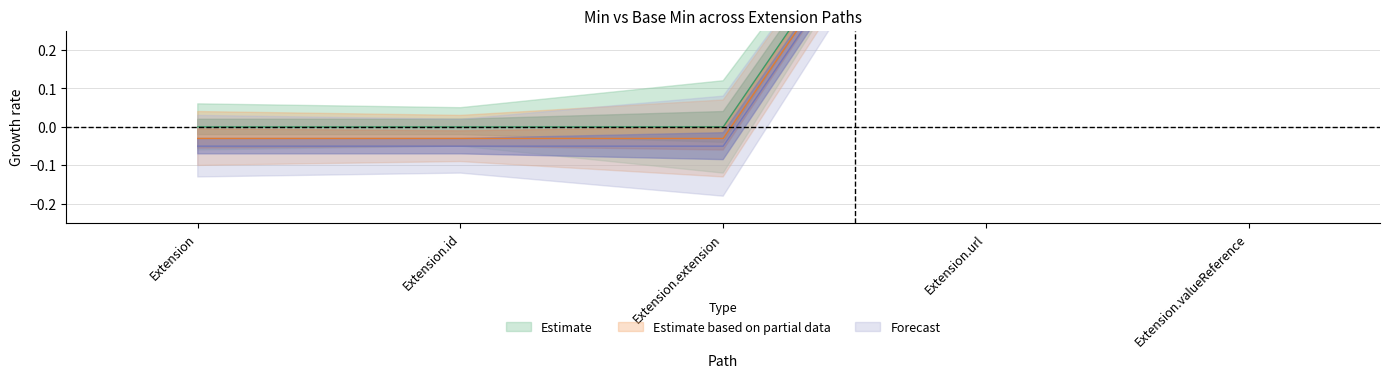

What is the value of the Forecast point at the 2nd from the left?

-0.1